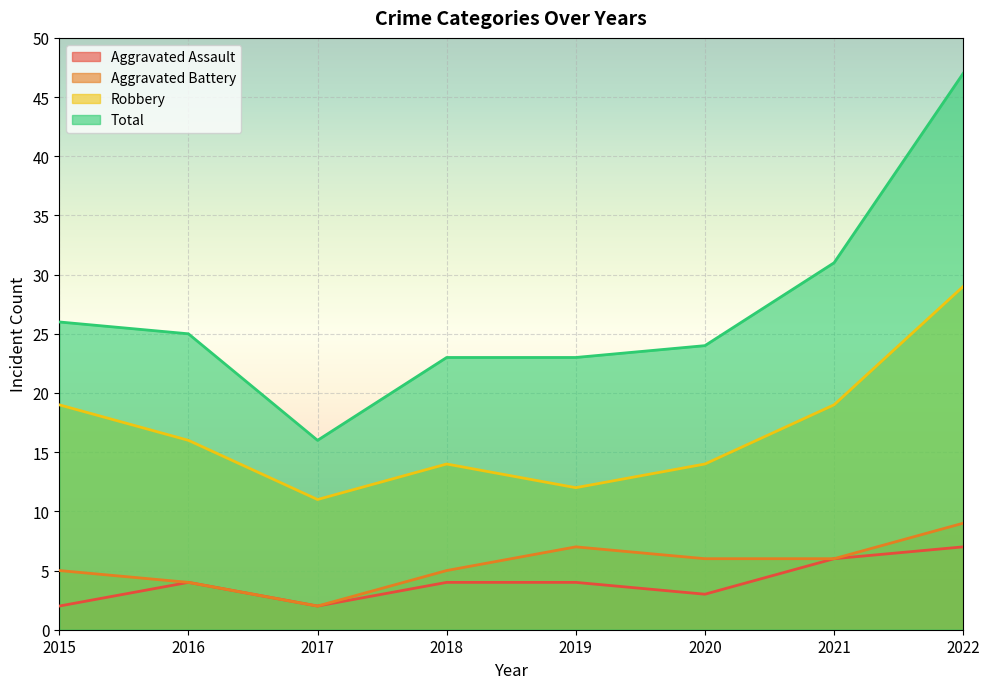

Which has a higher value, 2020 or 2018?

2018